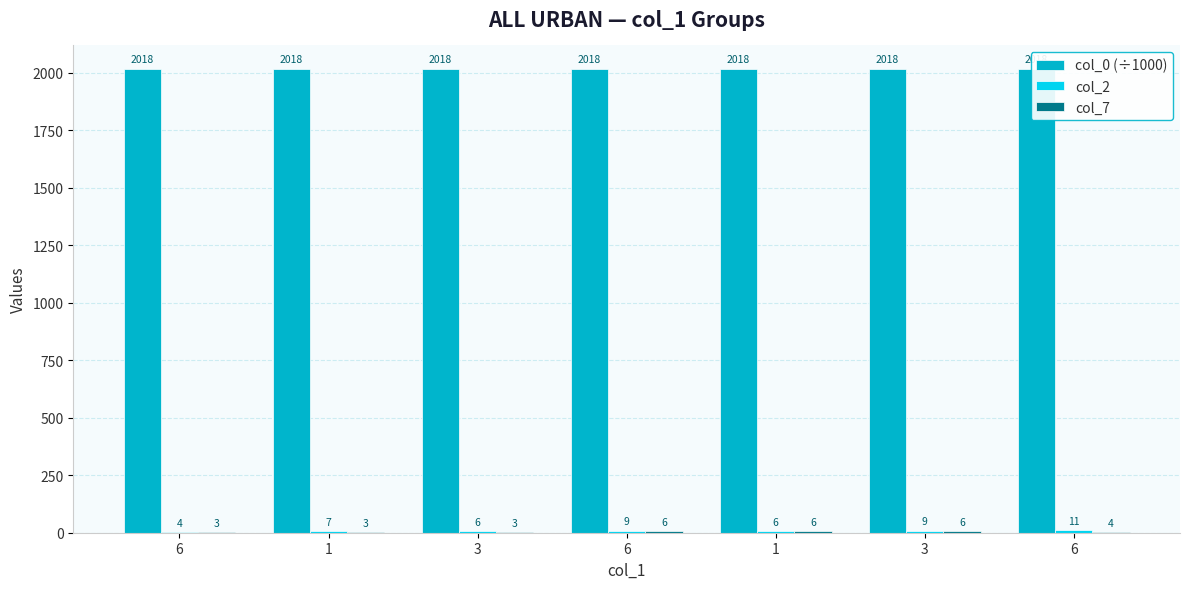

What is the label of the 3rd bar from the right?

1